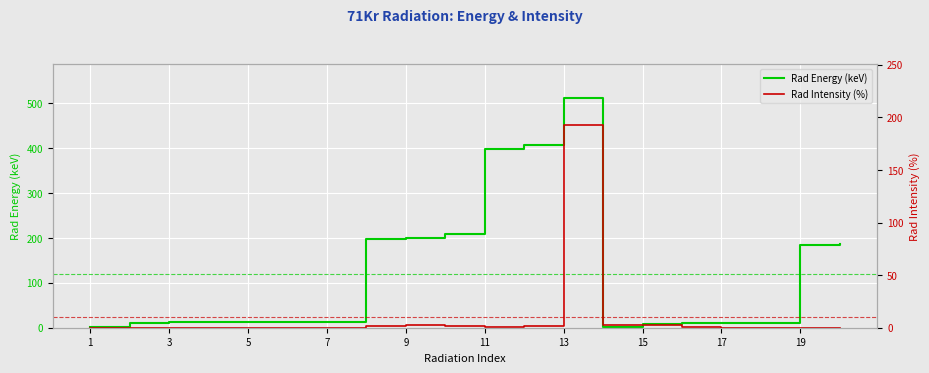

What is the difference between the maximum and minimum values in the Rad Energy (keV) series?

509.6